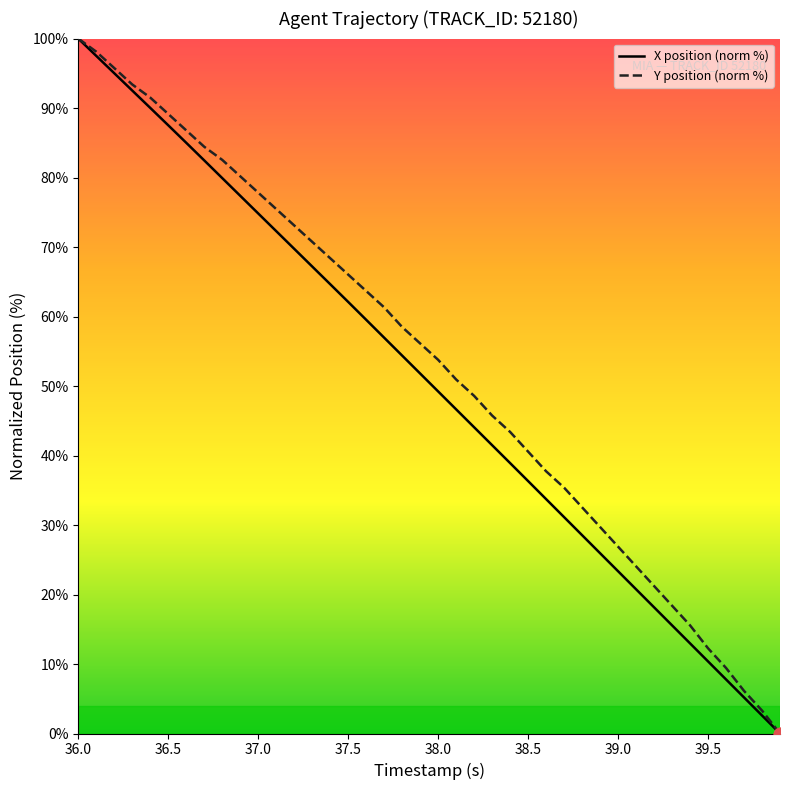

What is the highest value of the X position (norm %) series?

100.0